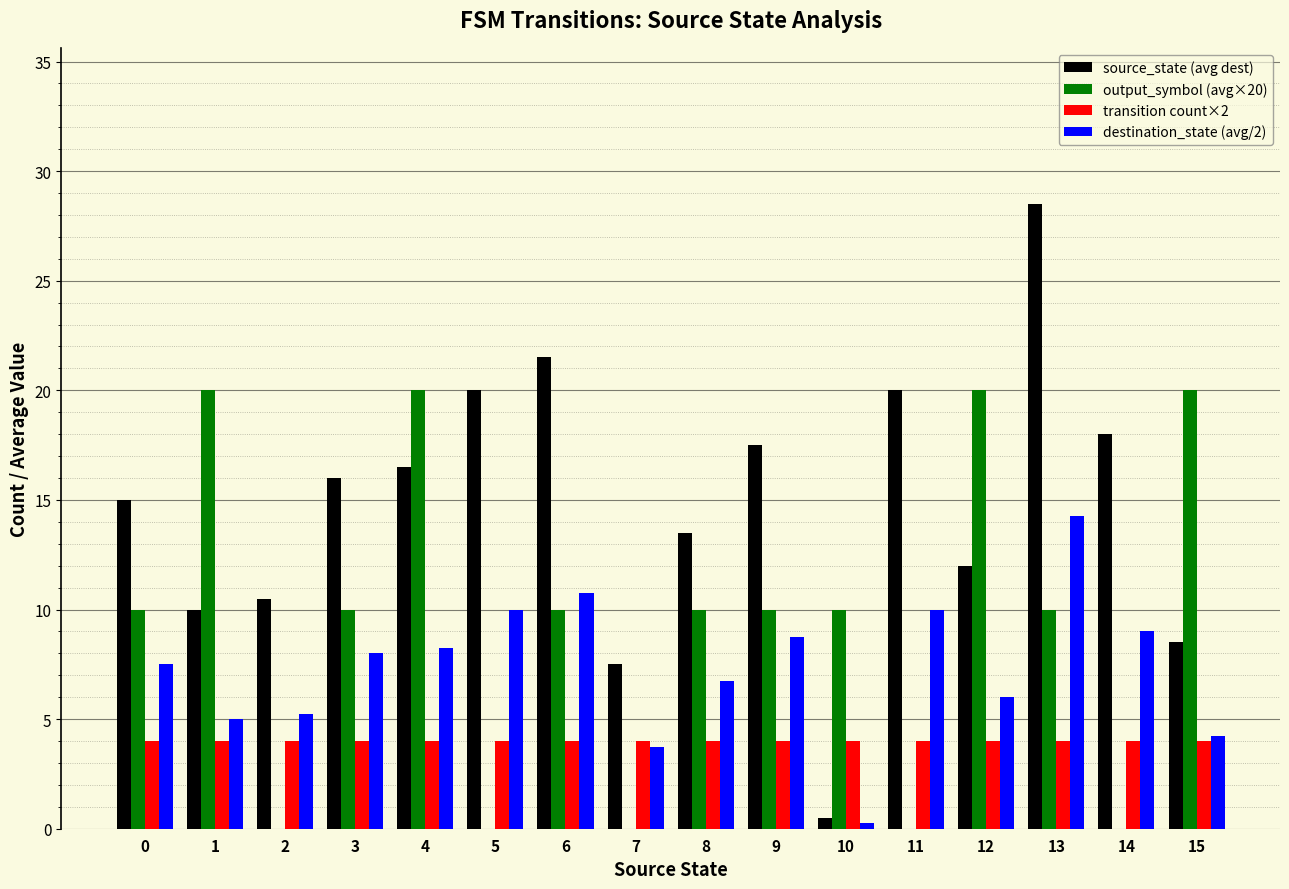

Which series changed the most between 0 and 12?

output_symbol (avg×20)